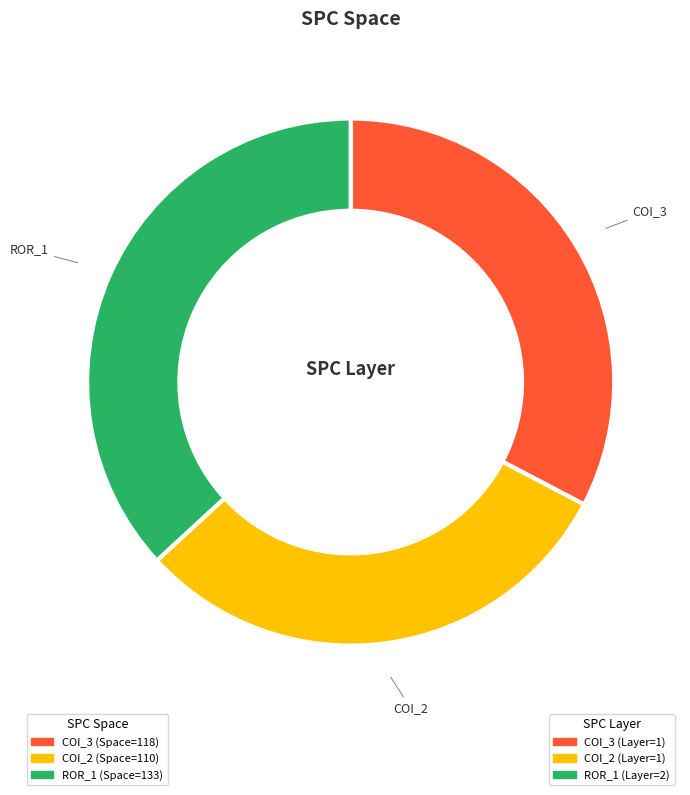

What is the total percentage of AutoResponder.EmailSystem.Client.COI_3 and Forward.EmailSystem.Client.ROR_1?

69.5%